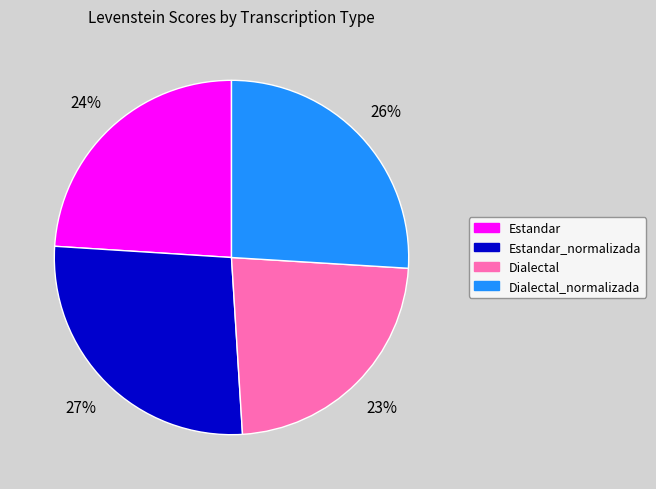

Does any single category account for the majority?

No